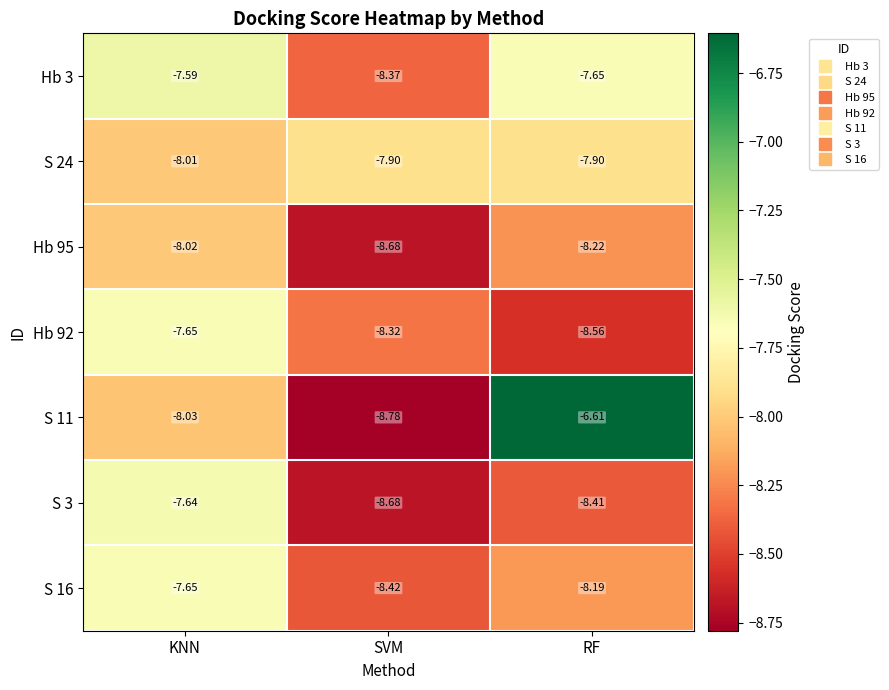

Which series has the largest total across all categories?

S 11